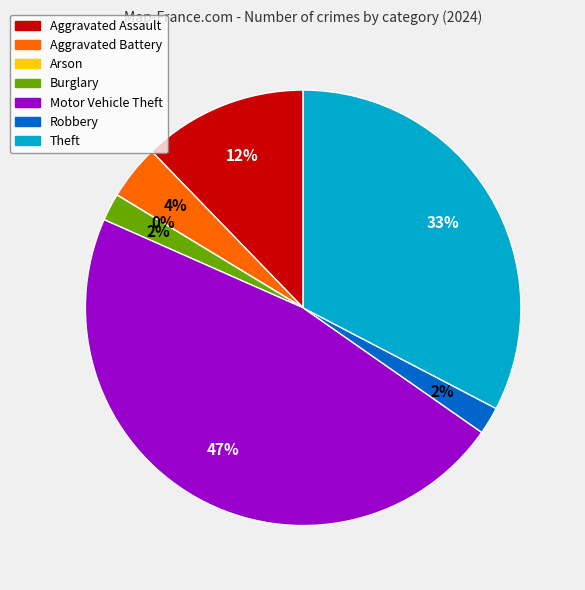

To the nearest percent, what portion does Motor Vehicle Theft represent?

47%